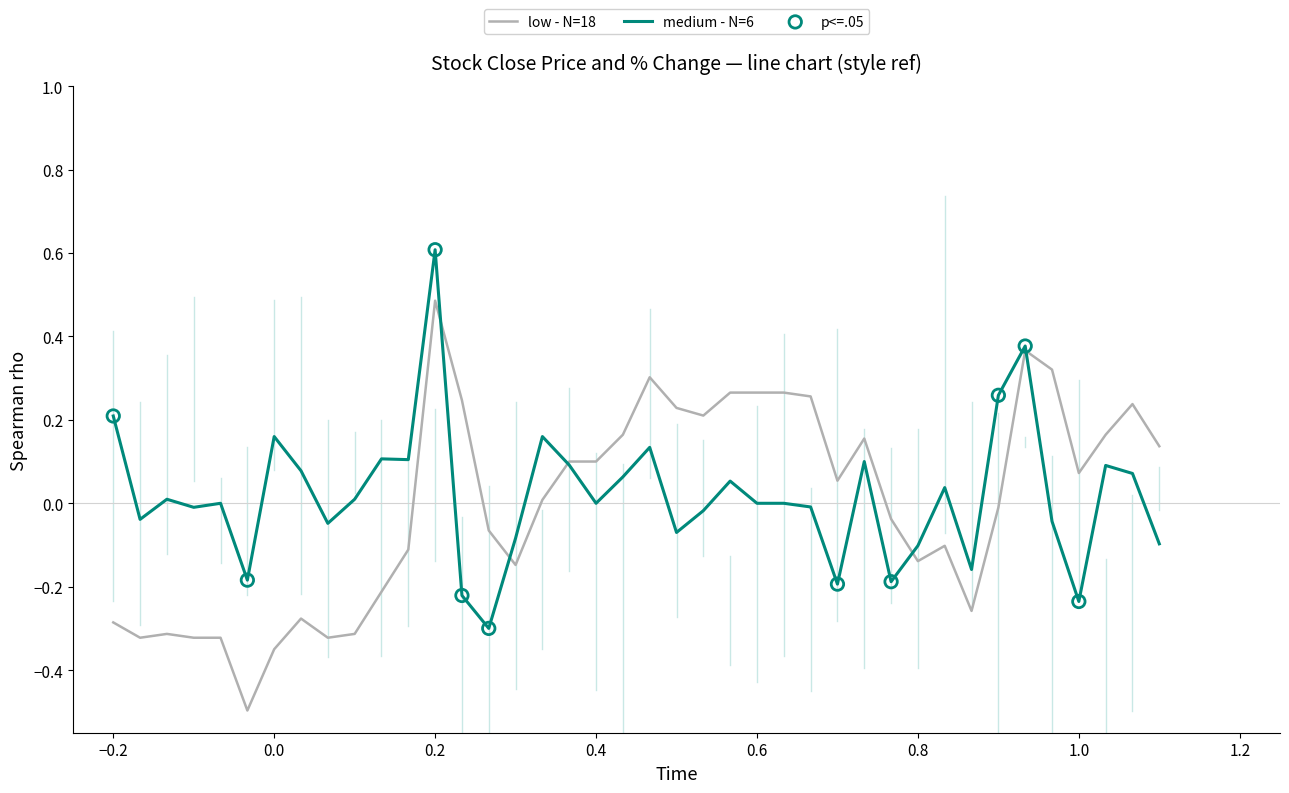

Which series has the largest range (max minus min)?

low - N=18